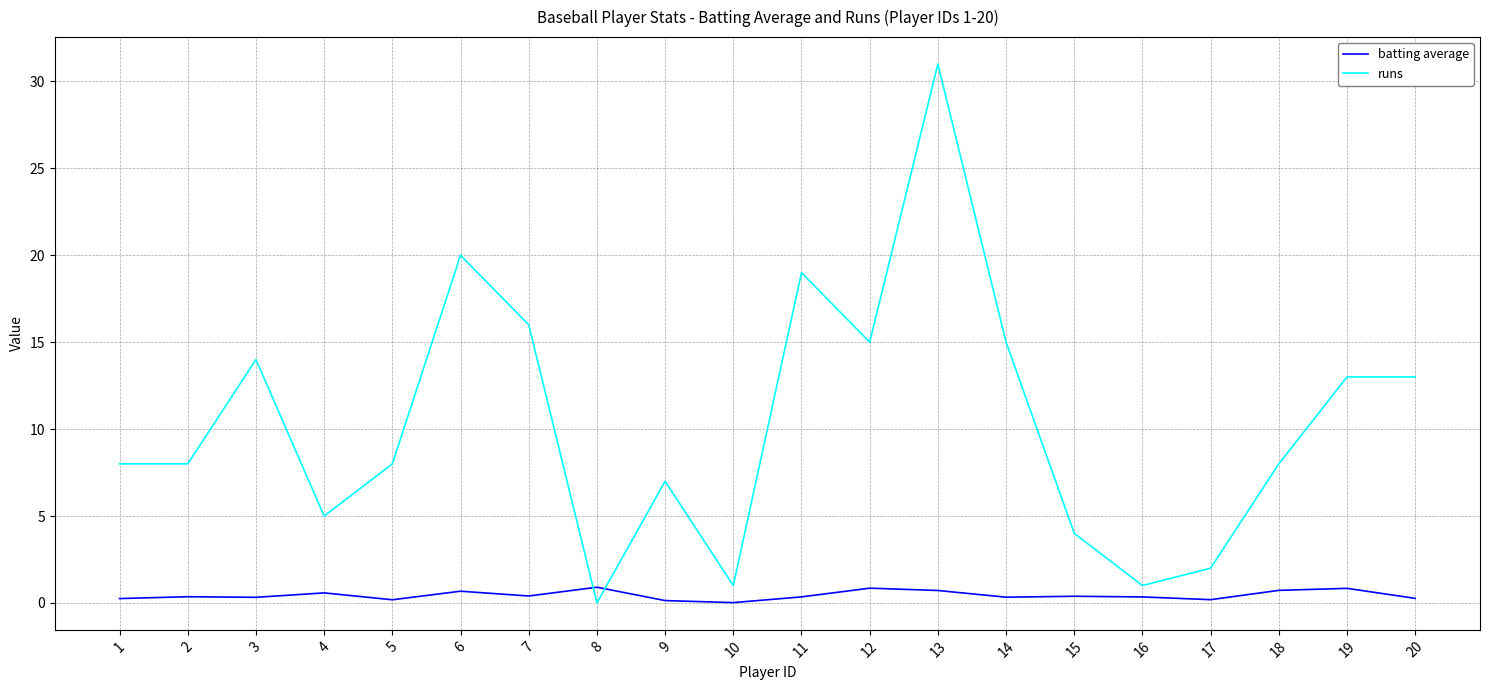

What is the highest value of the runs series?

31.0